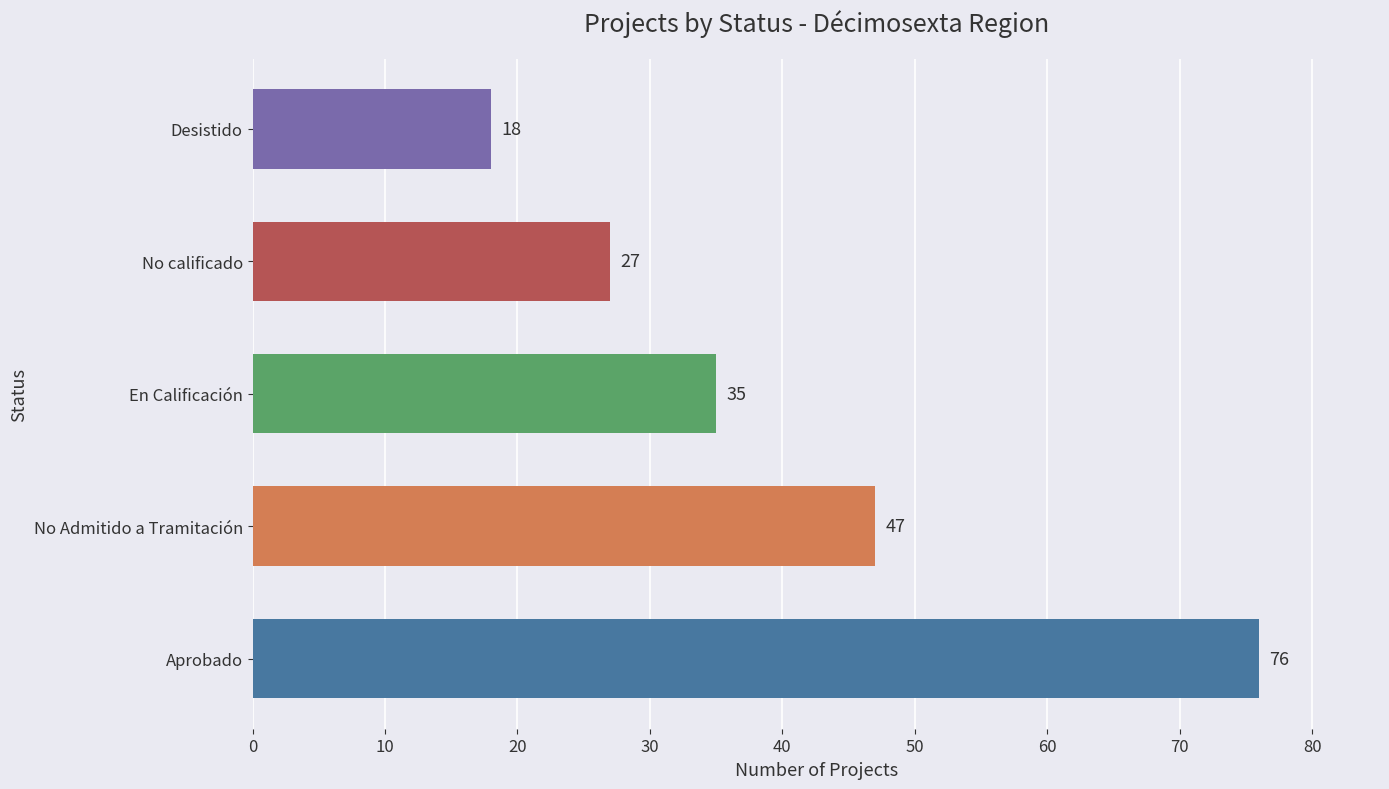

What is the greatest value displayed?

76